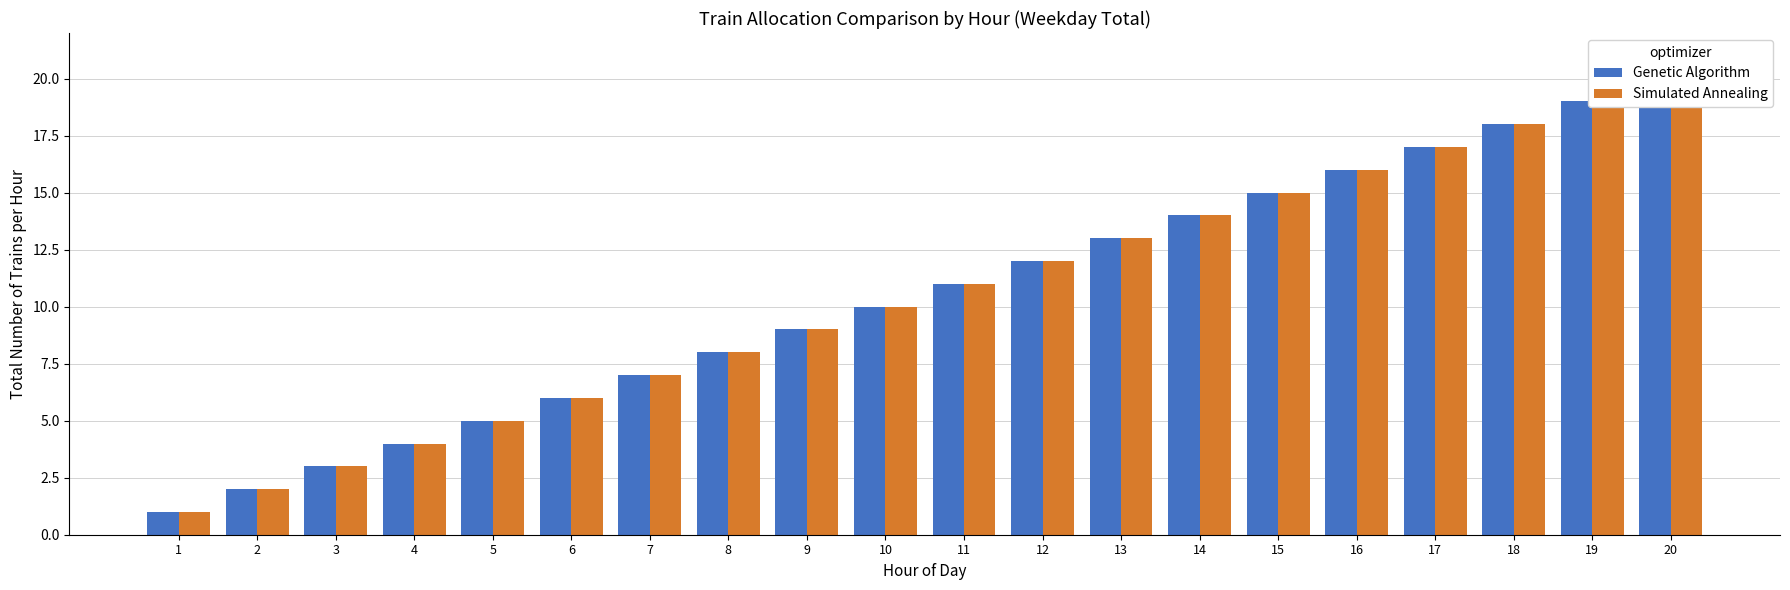

Is the value of Genetic Algorithm at 5 greater than the value of Simulated Annealing at 7?

No